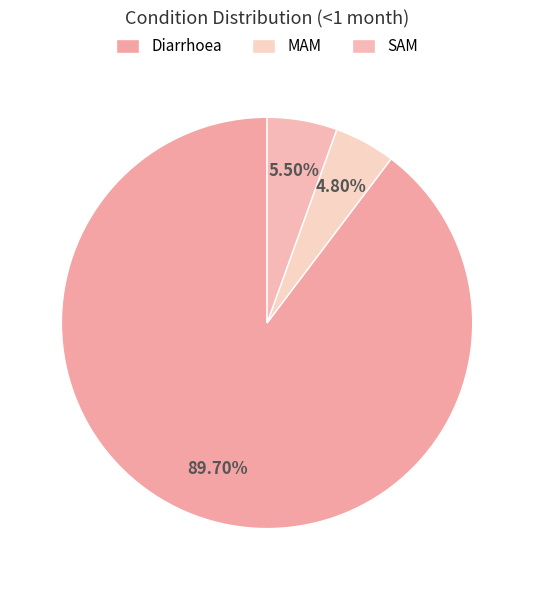

Is the sum of MAM and SAM greater than half?

No